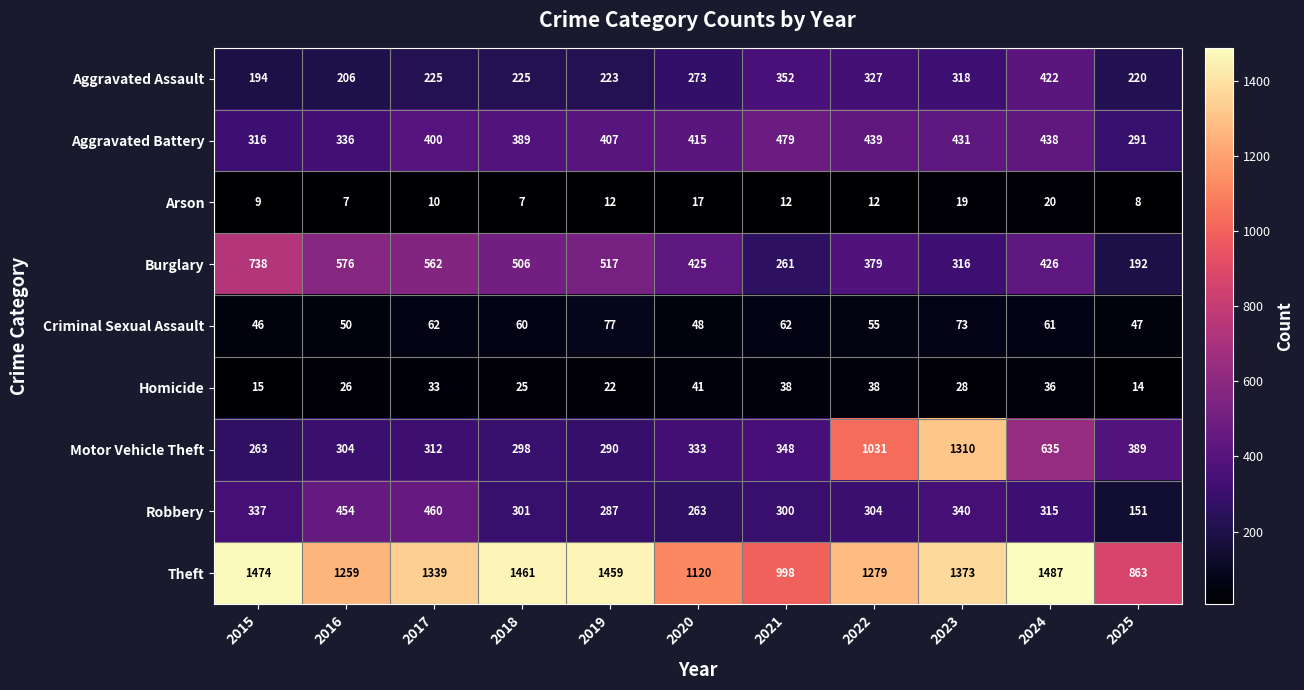

What is the difference between the Burglary values at 2025 and 2024?

234